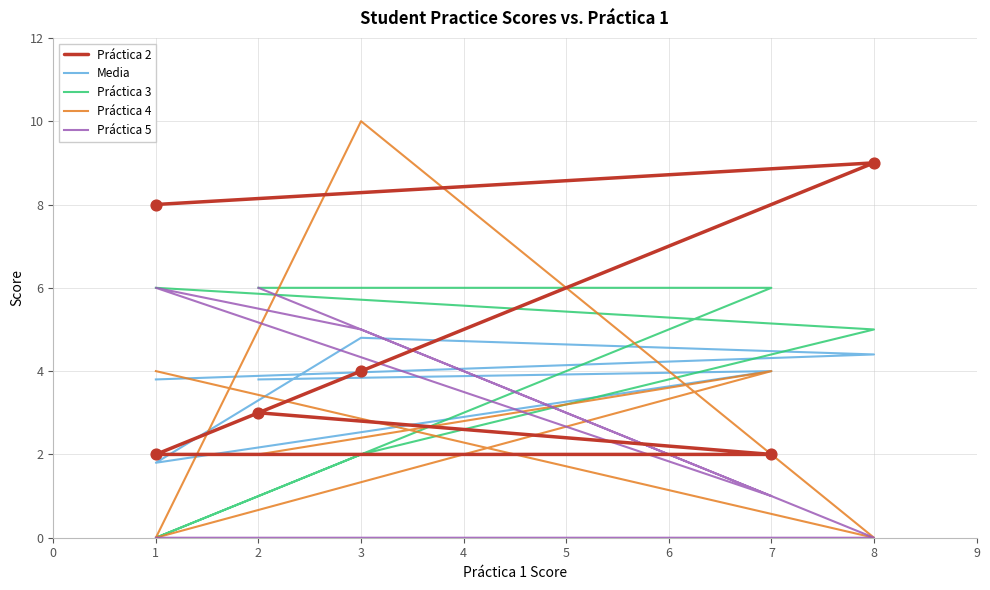

Which series has the widest spread of Y values?

Práctica 4